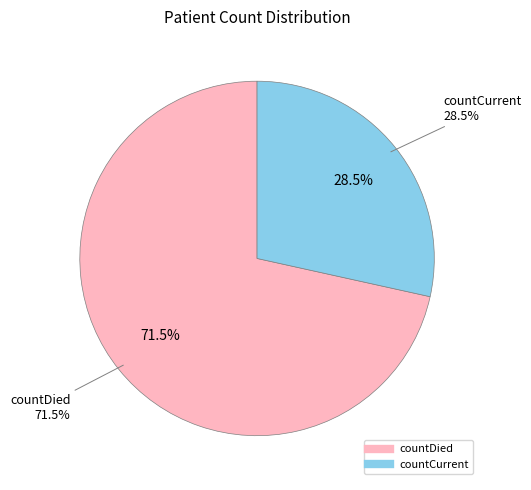

How many slices are in this pie chart?

2